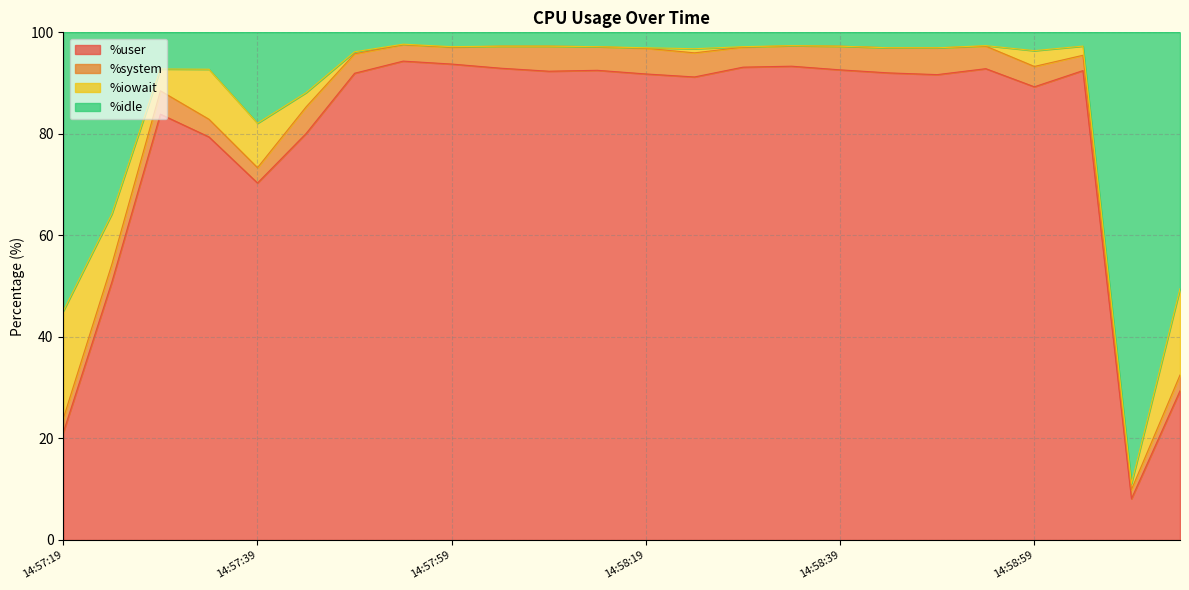

What is the total value across all series at 14:57:39?

100.0